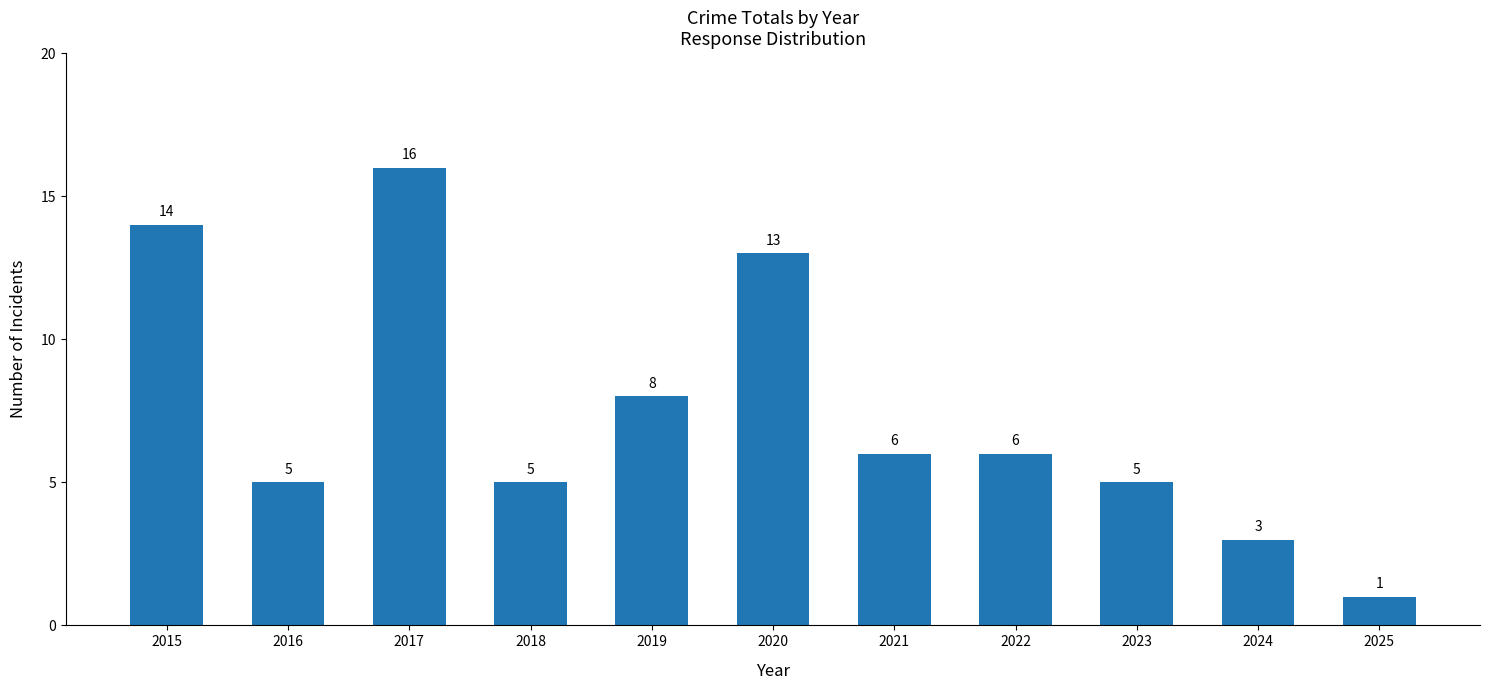

At which label is the value closest to 8?

2019